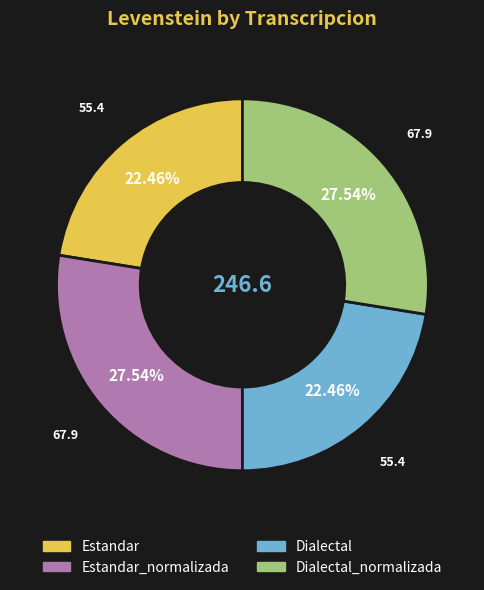

Is there a majority slice in this chart?

No